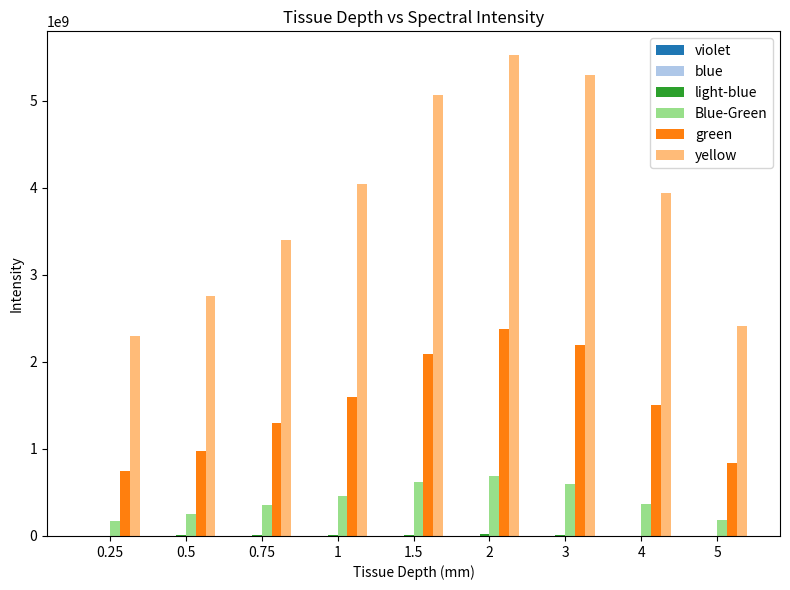

Which series has the largest total across all categories?

yellow